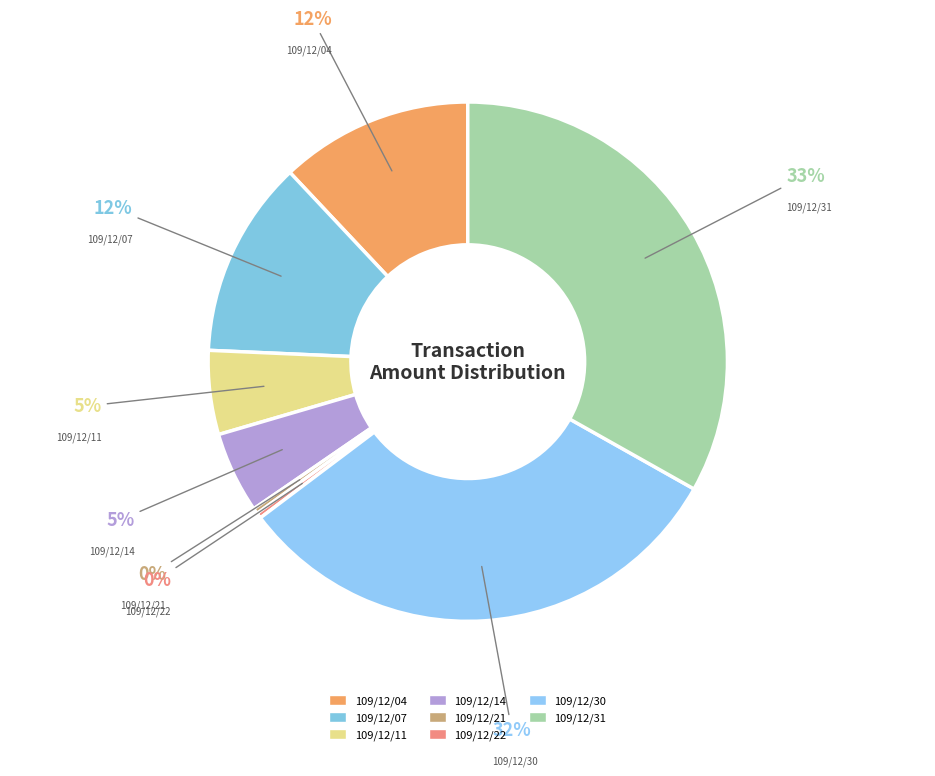

What is the ratio of the value at 109/12/31 to the value at 109/12/22?

97.2